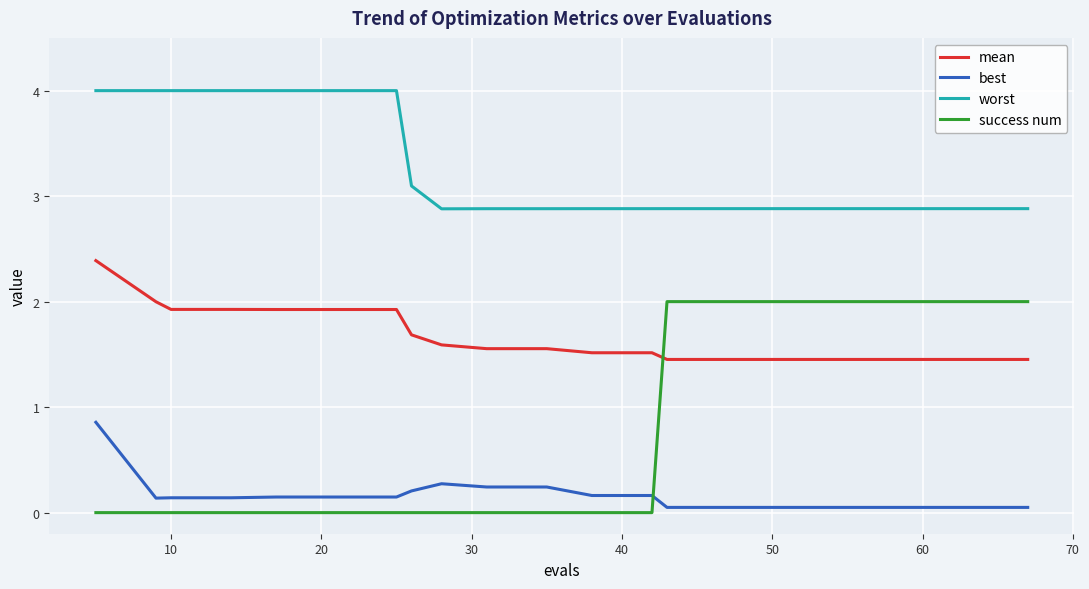

Count the success num values in the range 0 to 2.

20